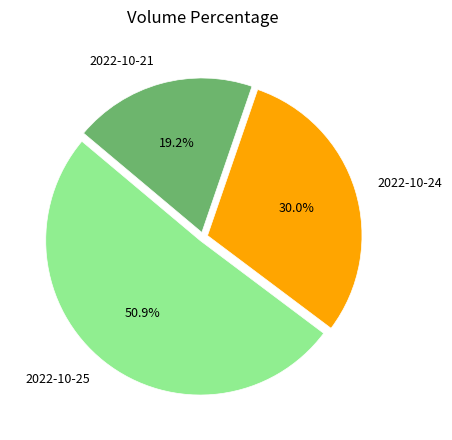

To the nearest percent, what is the difference between the 2022-10-21 and 2022-10-24 slice percentages?

11%